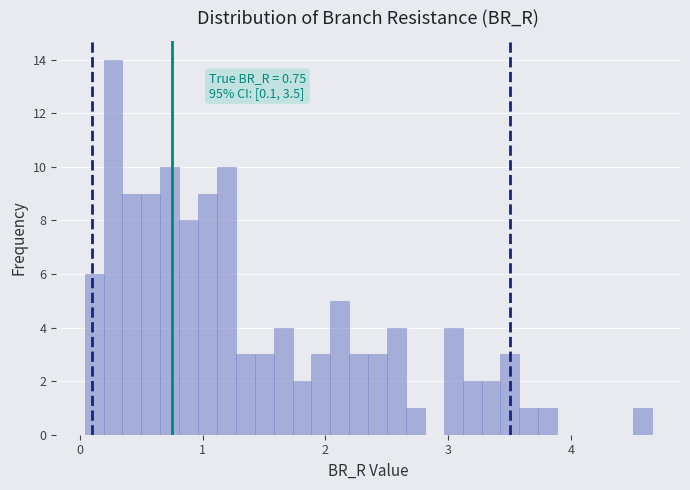

Around what value on the x-axis is the tallest bar? Give the approximate position of its centre, as read against the axis.

0.3